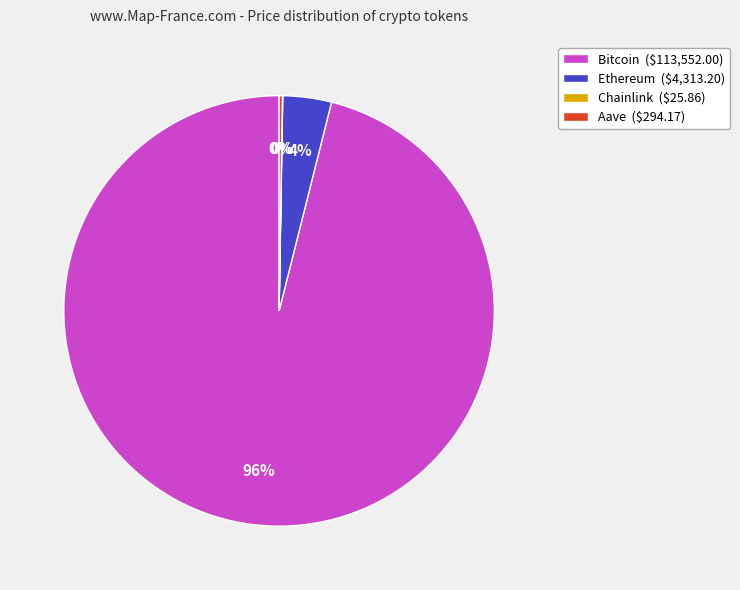

To the nearest percent, what is the difference between the largest and smallest slice percentages?

96%